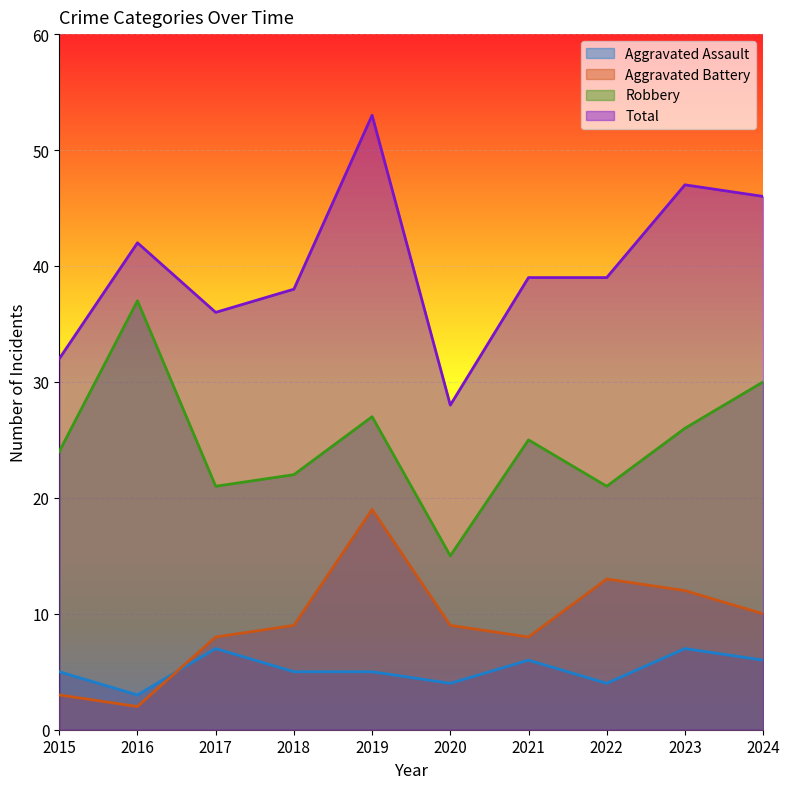

At which category is the sum across all series the highest?

2019